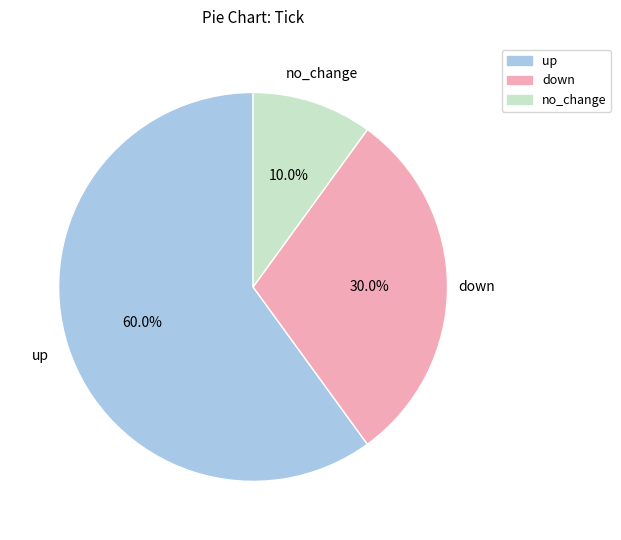

Which slice is the smallest?

no_change